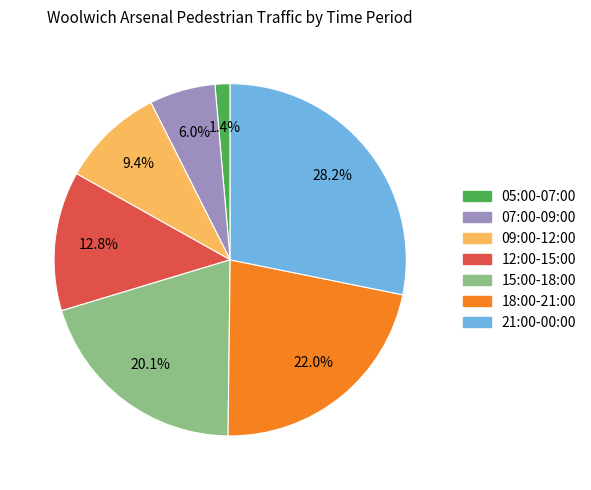

Rank the categories by value from lowest to highest.

05:00-07:00, 07:00-09:00, 09:00-12:00, 12:00-15:00, 15:00-18:00, 18:00-21:00, 21:00-00:00